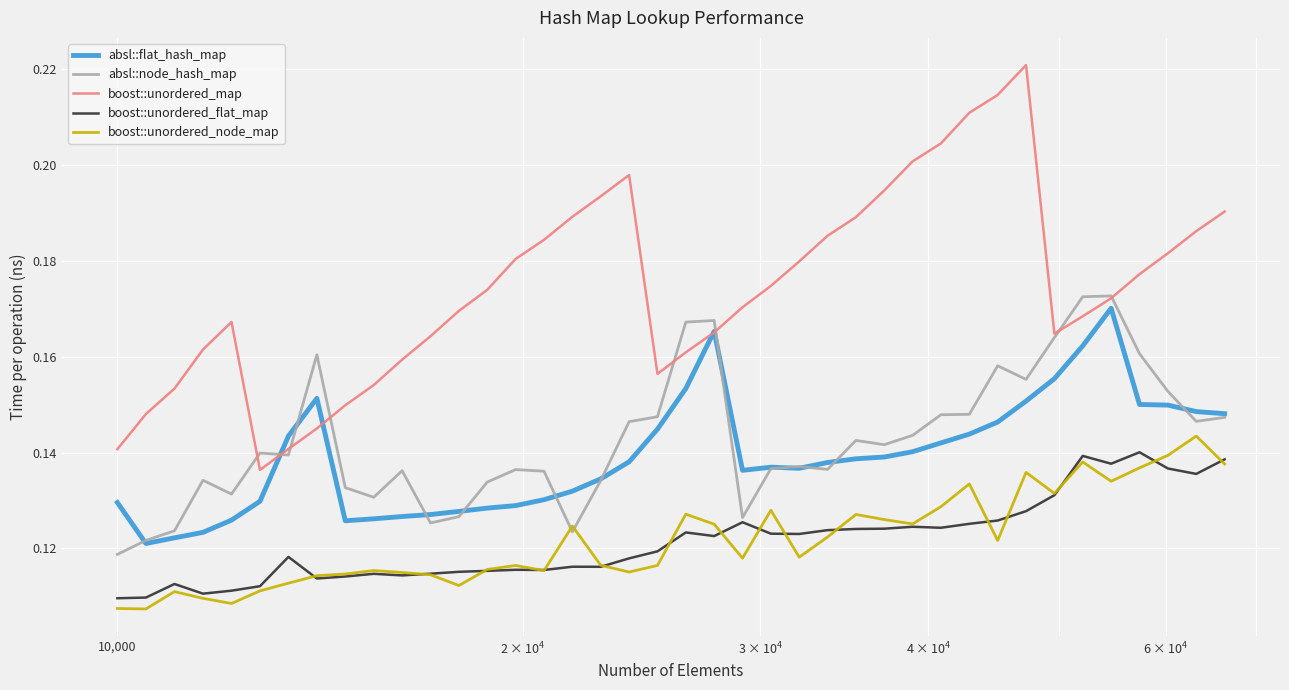

Which series has the widest spread of values?

boost::unordered_map